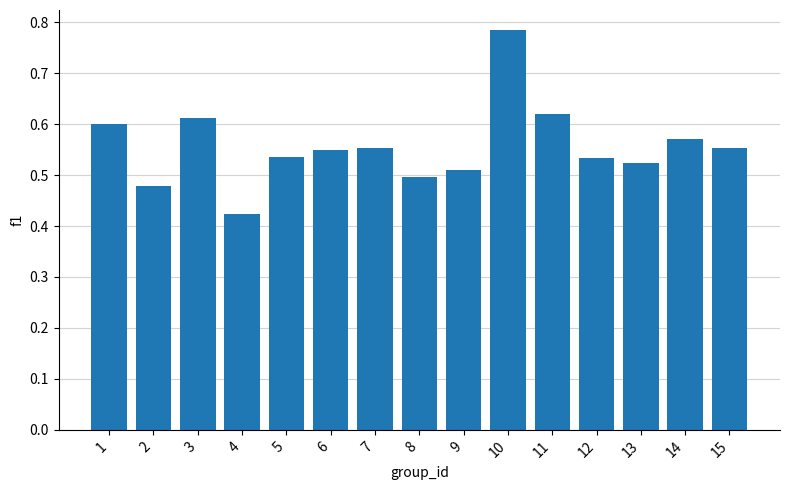

True or false: the data shows 0.6 at 14.

True